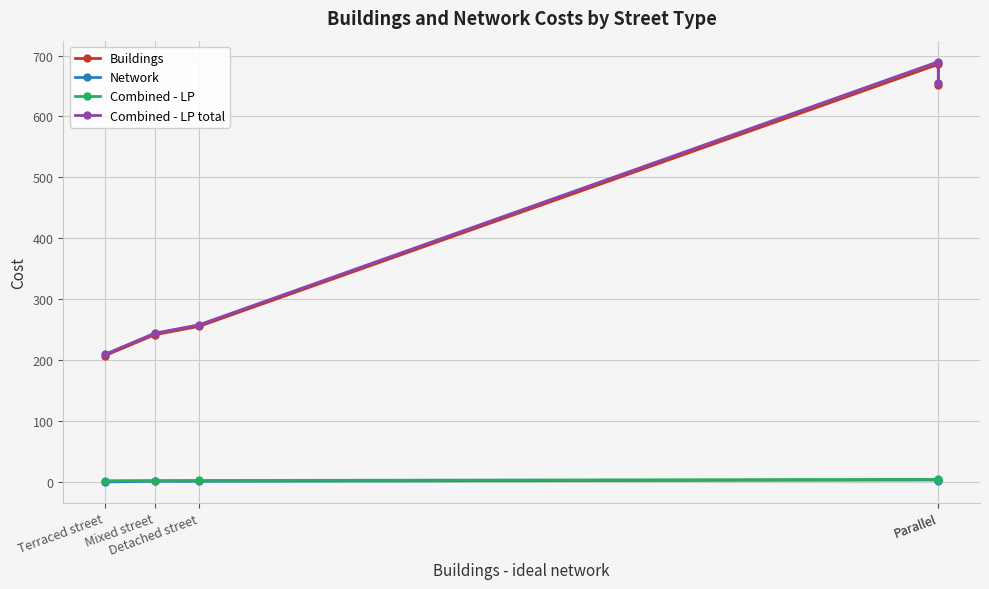

Rank the series by their maximum value, from lowest to highest.

Network, Combined - LP, Buildings, Combined - LP total